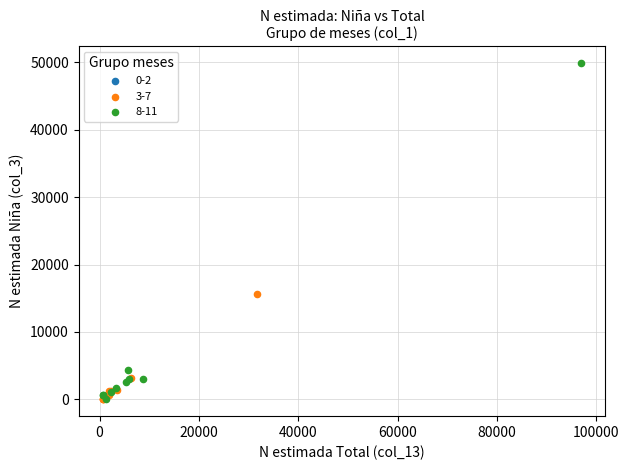

What are all the series names shown in the legend?

0-2, 3-7, 8-11